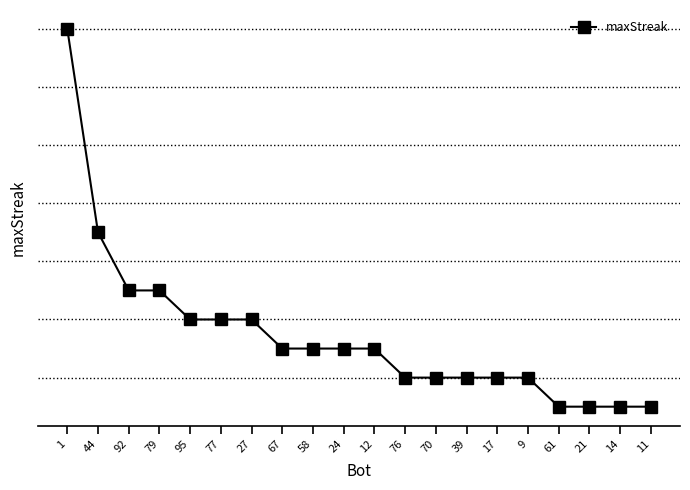

How many series are shown in this chart?

1